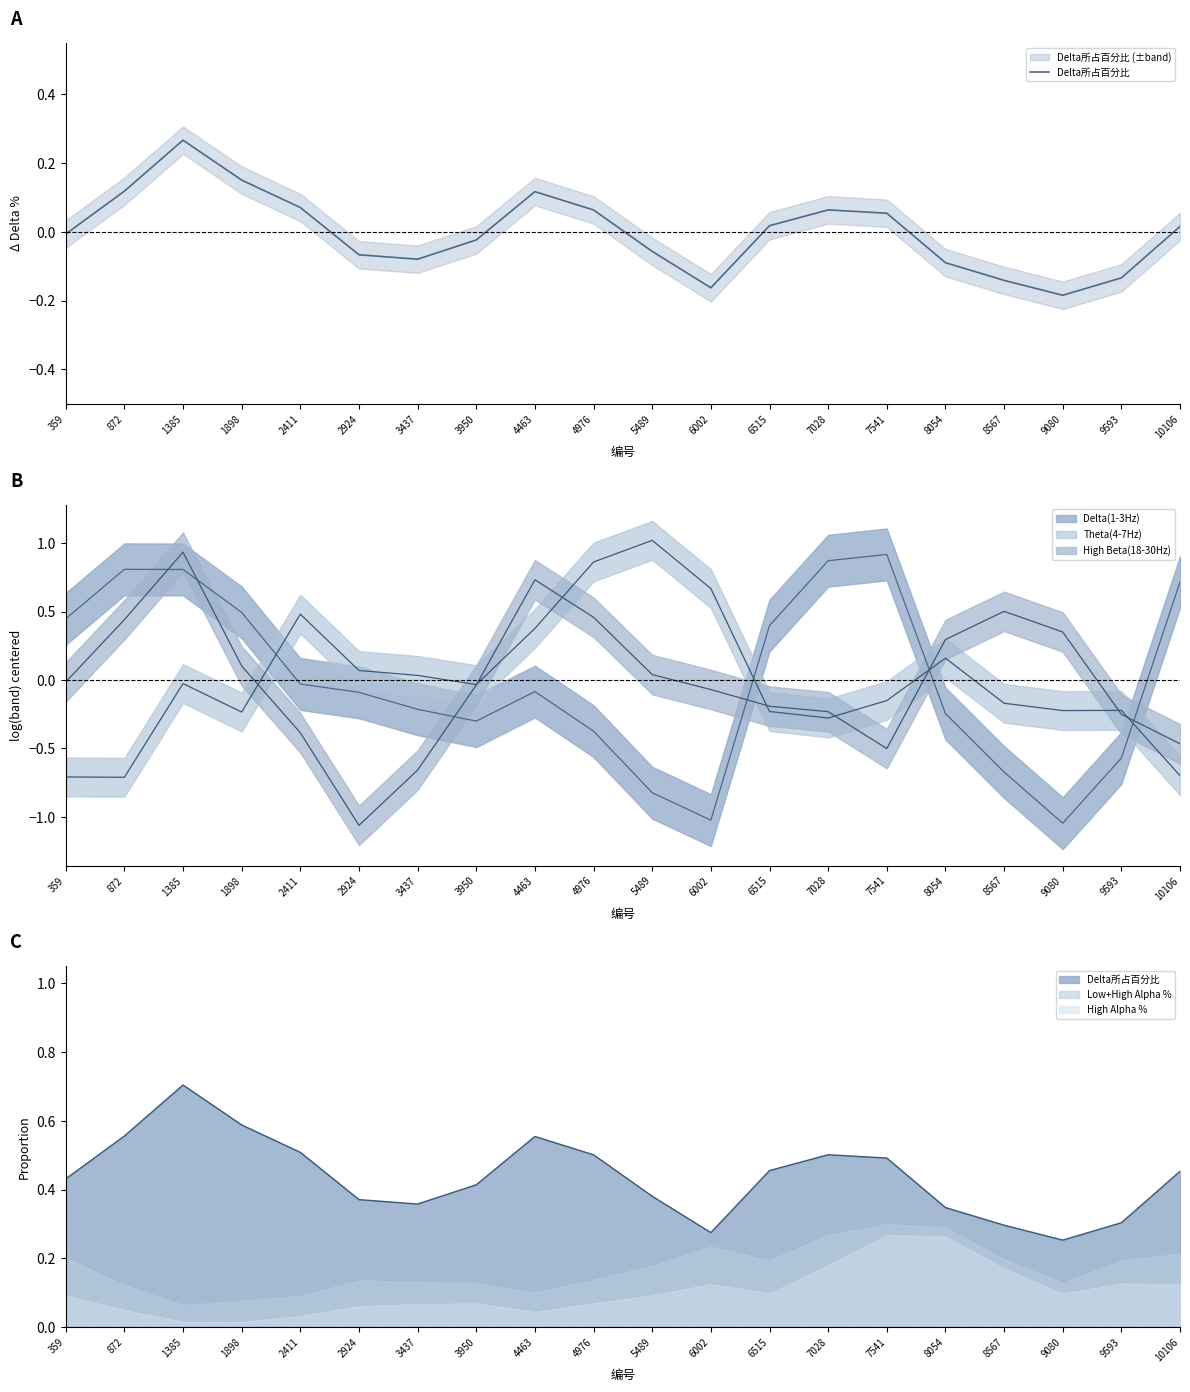

Where is the first local minimum?

3437